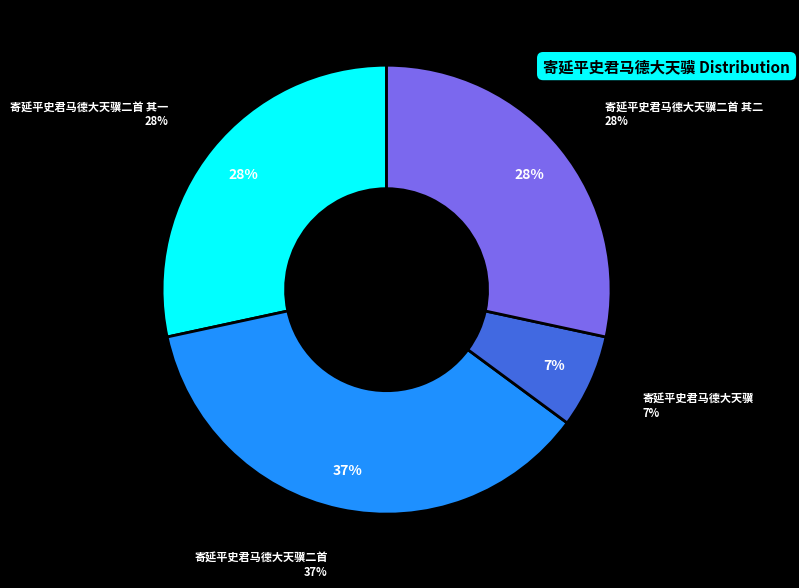

Between 寄延平史君马德大天骥二首 其二 and 寄延平史君马德大天骥, which is larger?

寄延平史君马德大天骥二首 其二